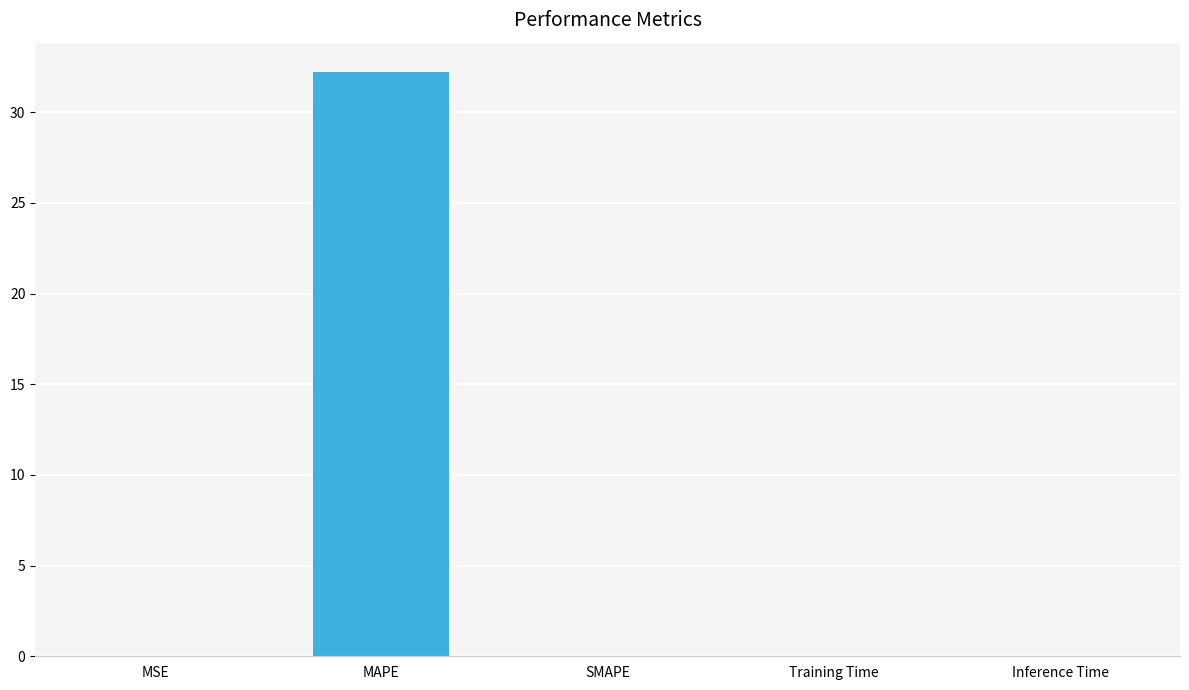

What is the sum of the values at MAPE and Training Time?

32.2